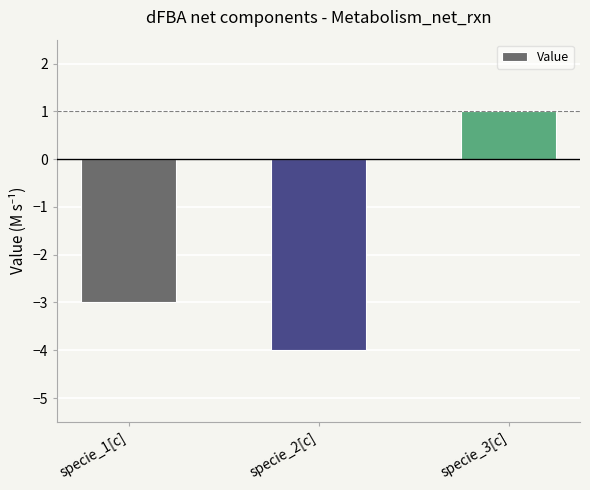

What is the smallest value displayed?

-4